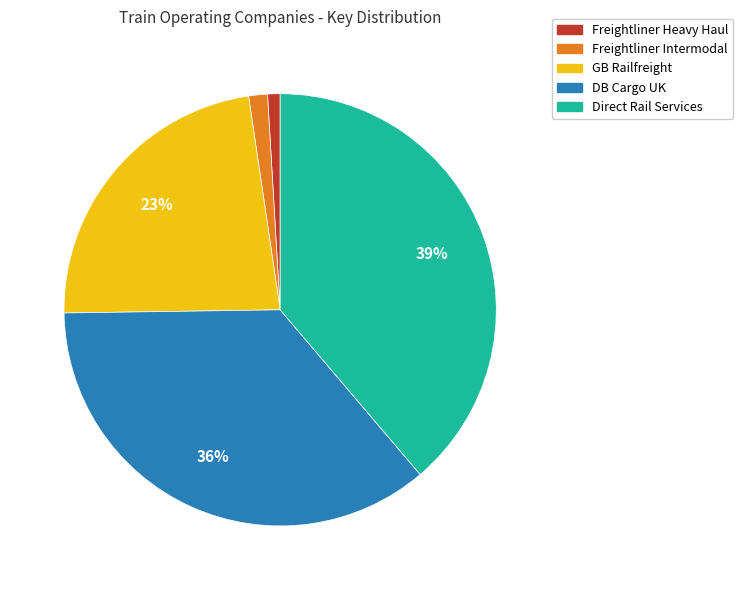

True or false: Direct Rail Services accounts for 50% of the total.

False